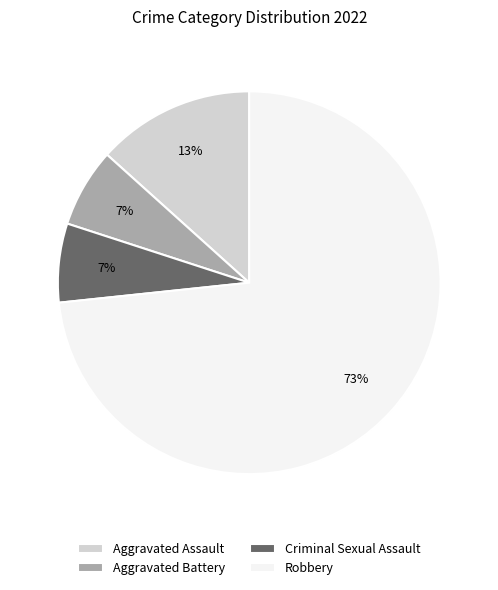

Is the sum of Robbery and Aggravated Assault greater than half?

Yes